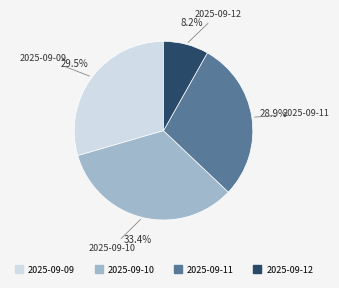

The 2025-09-12 slice represents 1% of the pie. True or false?

False